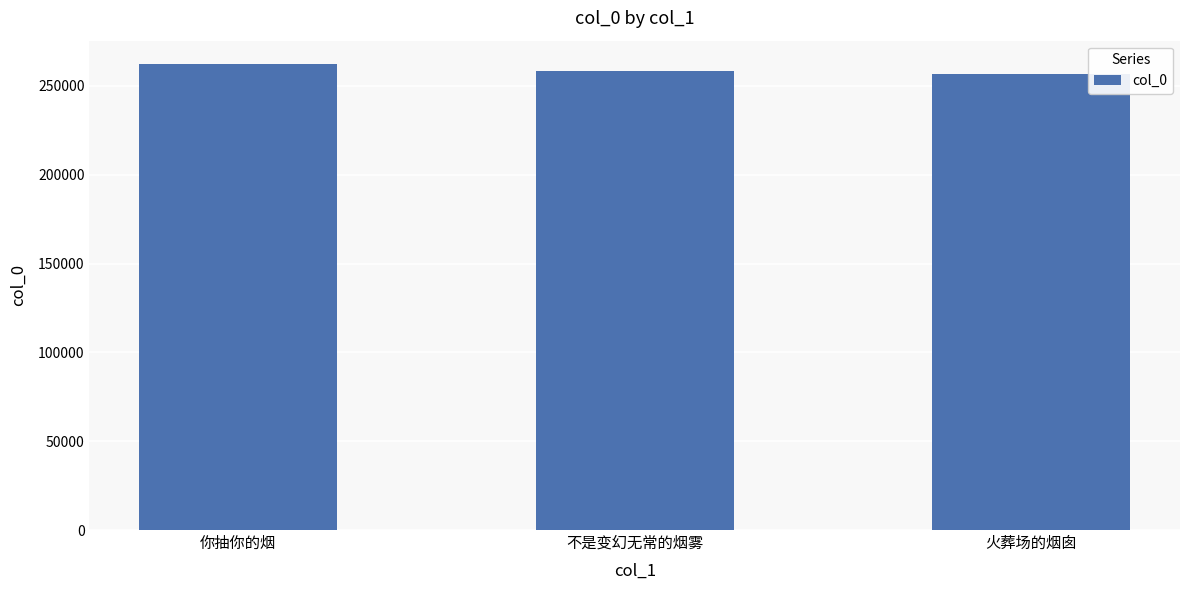

The value at 你抽你的烟 is 367620. True or false?

False